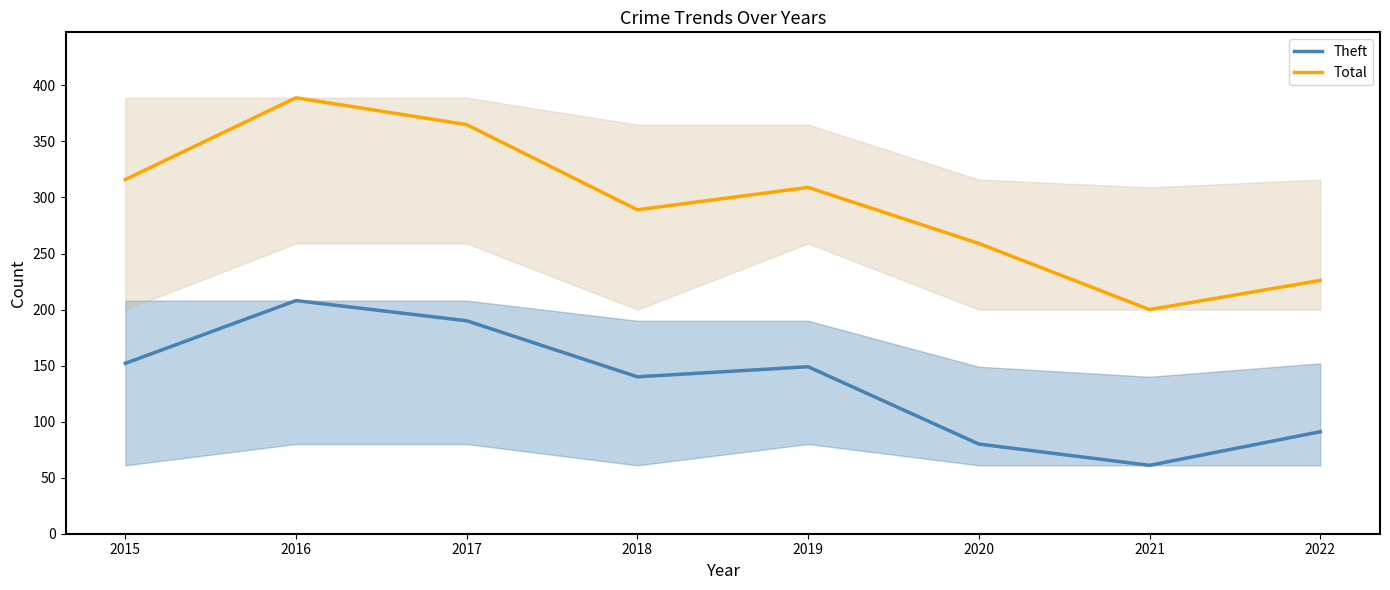

Count the number of data series in this chart.

2